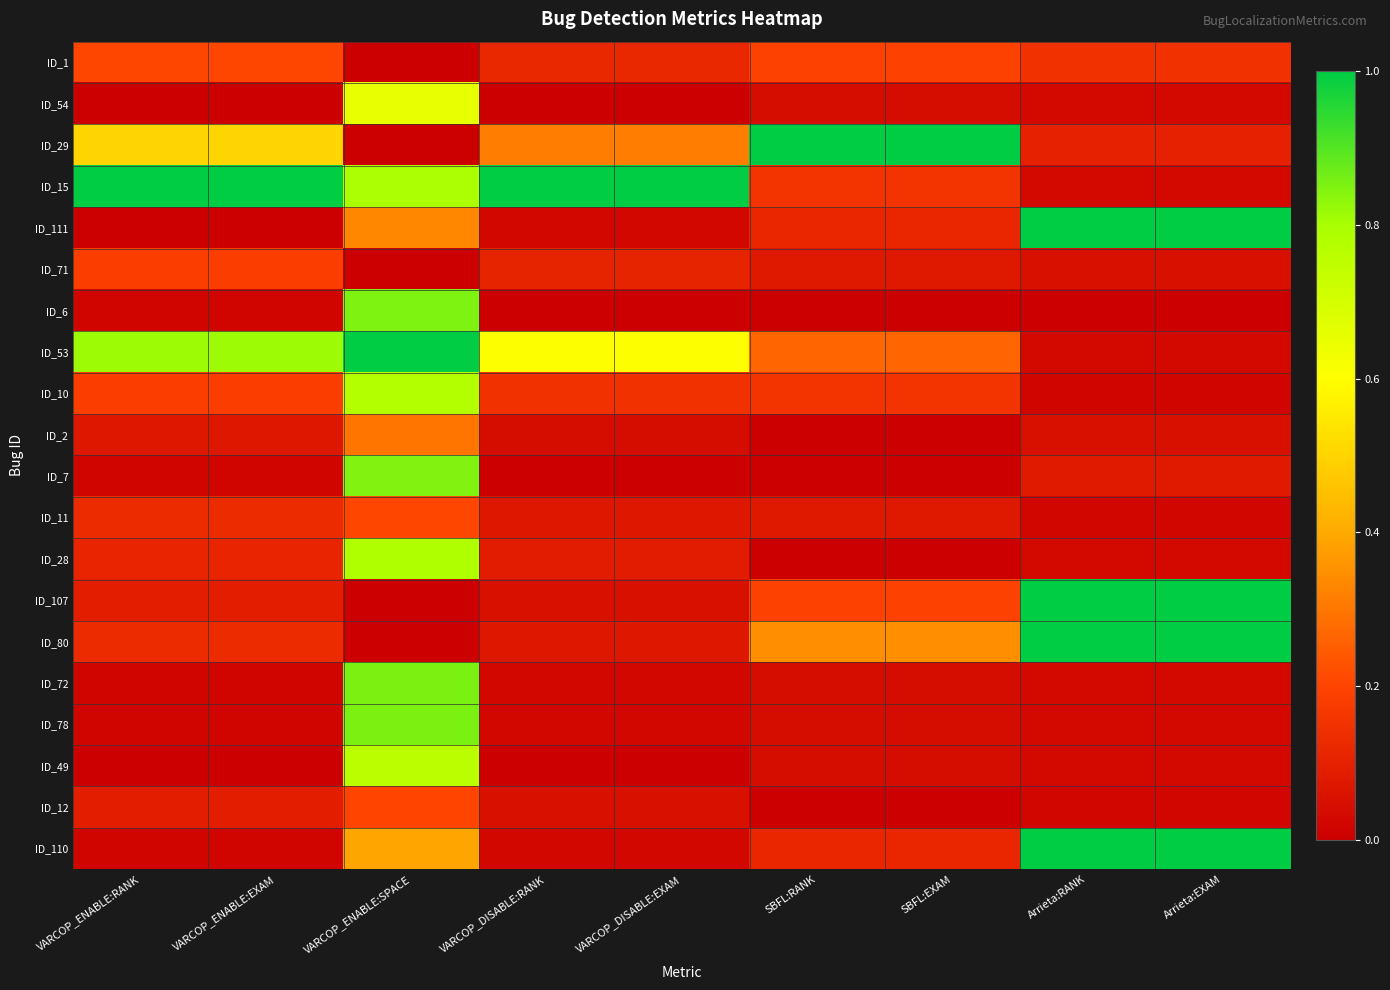

At which category is the sum across all series the highest?

VARCOP_ENABLE:SPACE